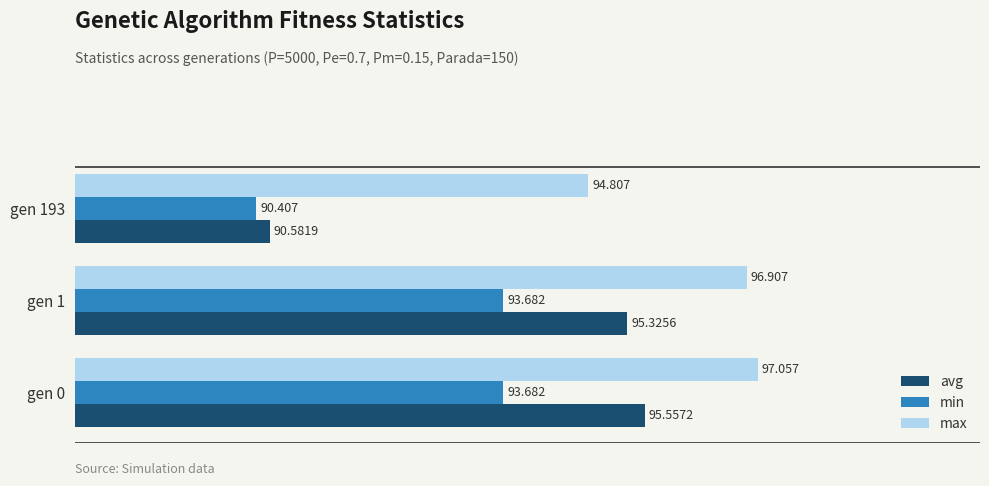

What is the average value of the max series?

96.3